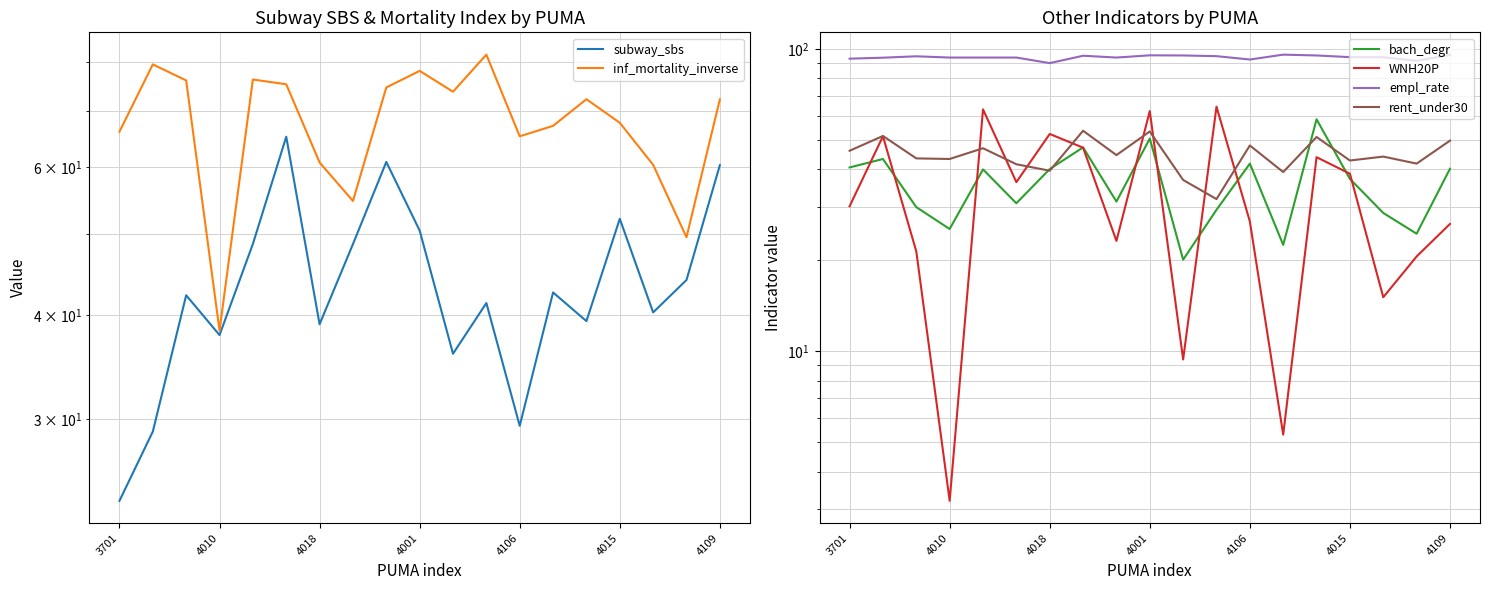

True or false: inf_mortality_inverse has a value of 95.6 at 7.

False